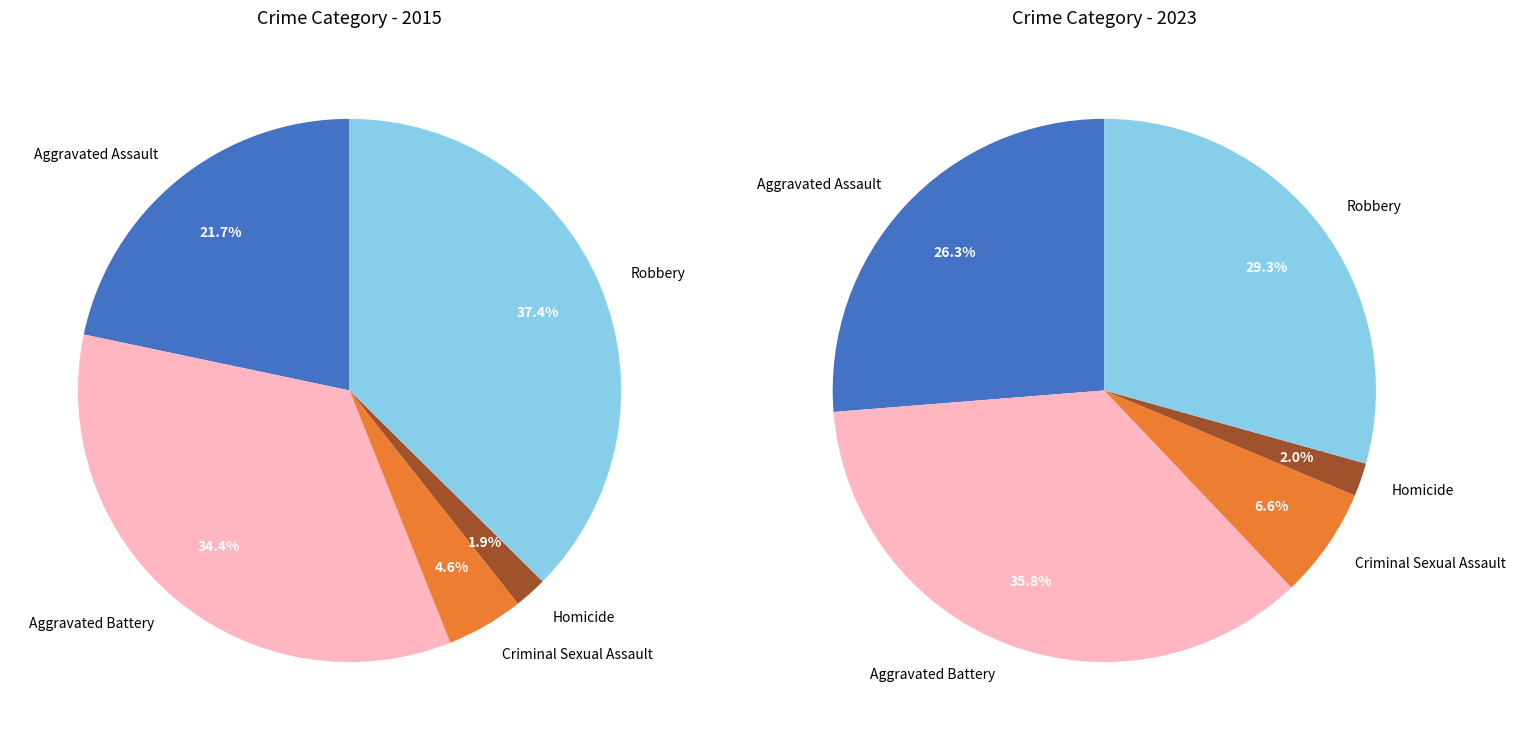

What percentage do 4 and 3 together represent?

39.4%